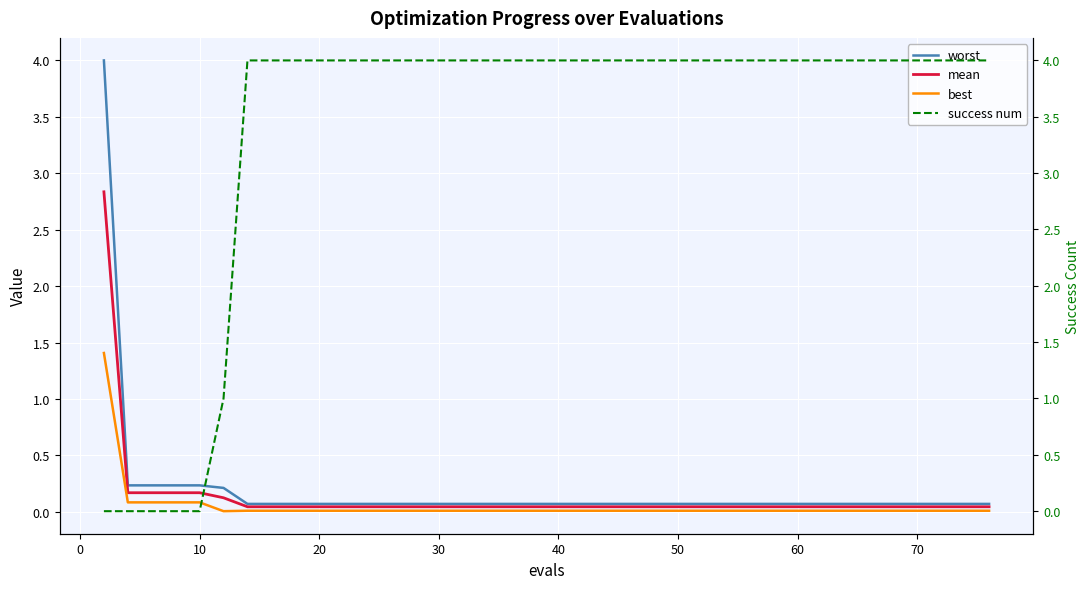

What are all the series names shown in the legend?

worst, mean, best, success num